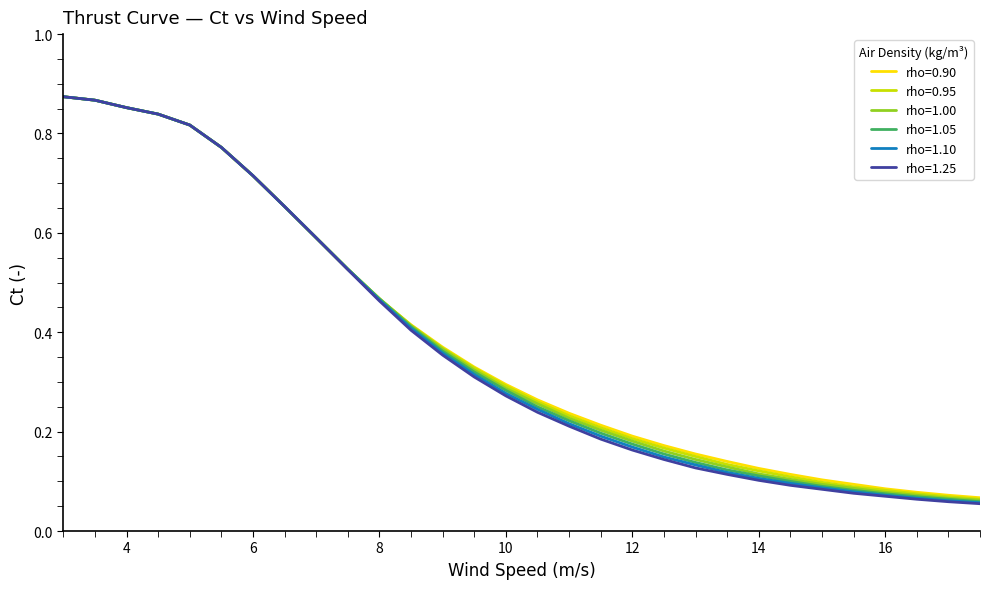

Which series has the largest range (max minus min)?

rho=1.25